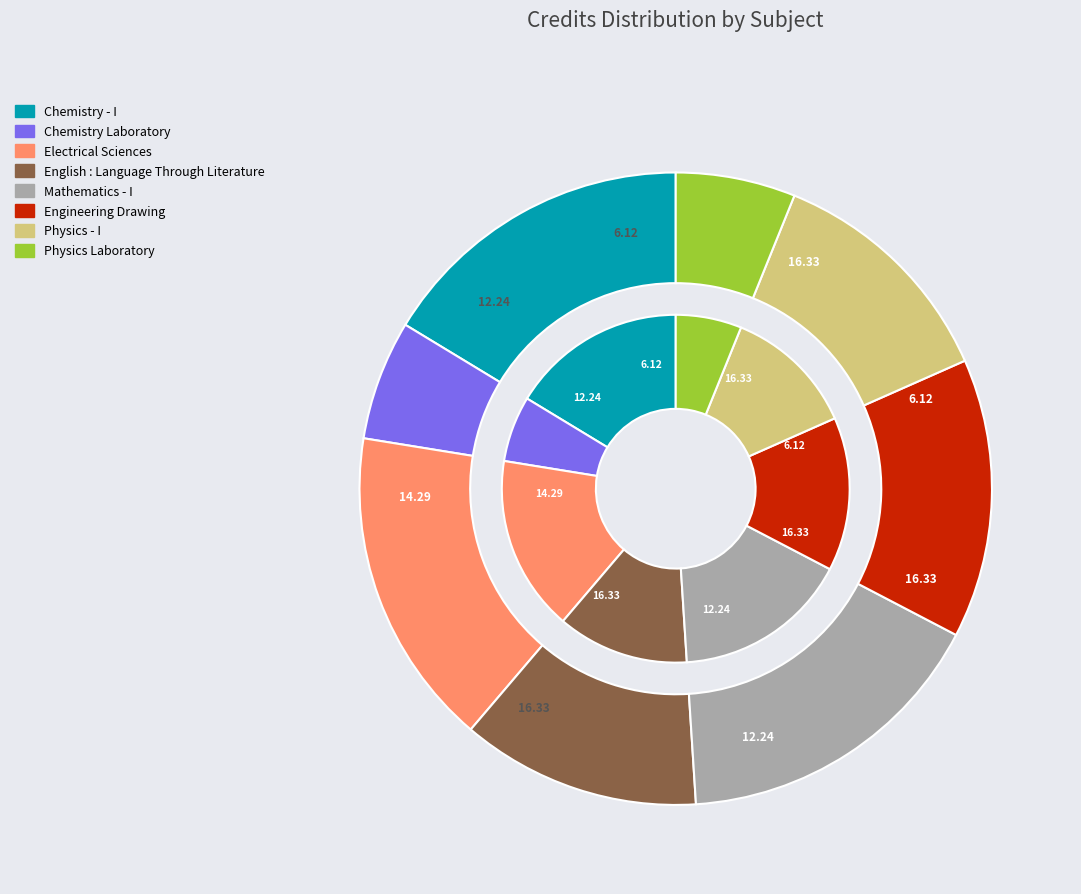

Combined, do Physics Laboratory and Chemistry Laboratory account for over 50%?

No